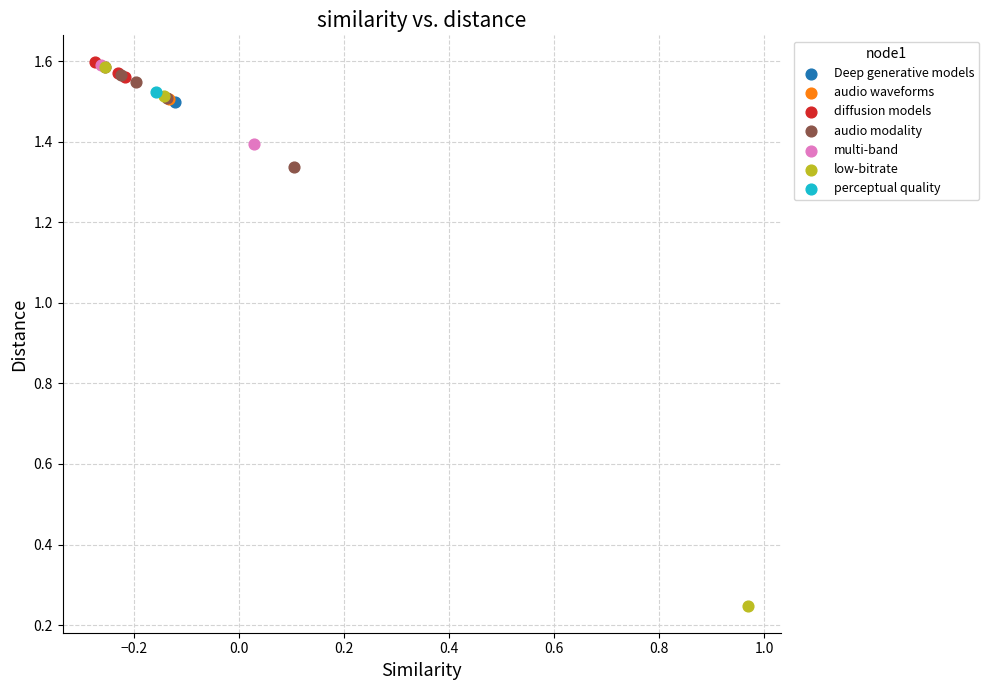

What are all the series names shown in the legend?

Deep generative models, audio waveforms, diffusion models, audio modality, multi-band, low-bitrate, perceptual quality